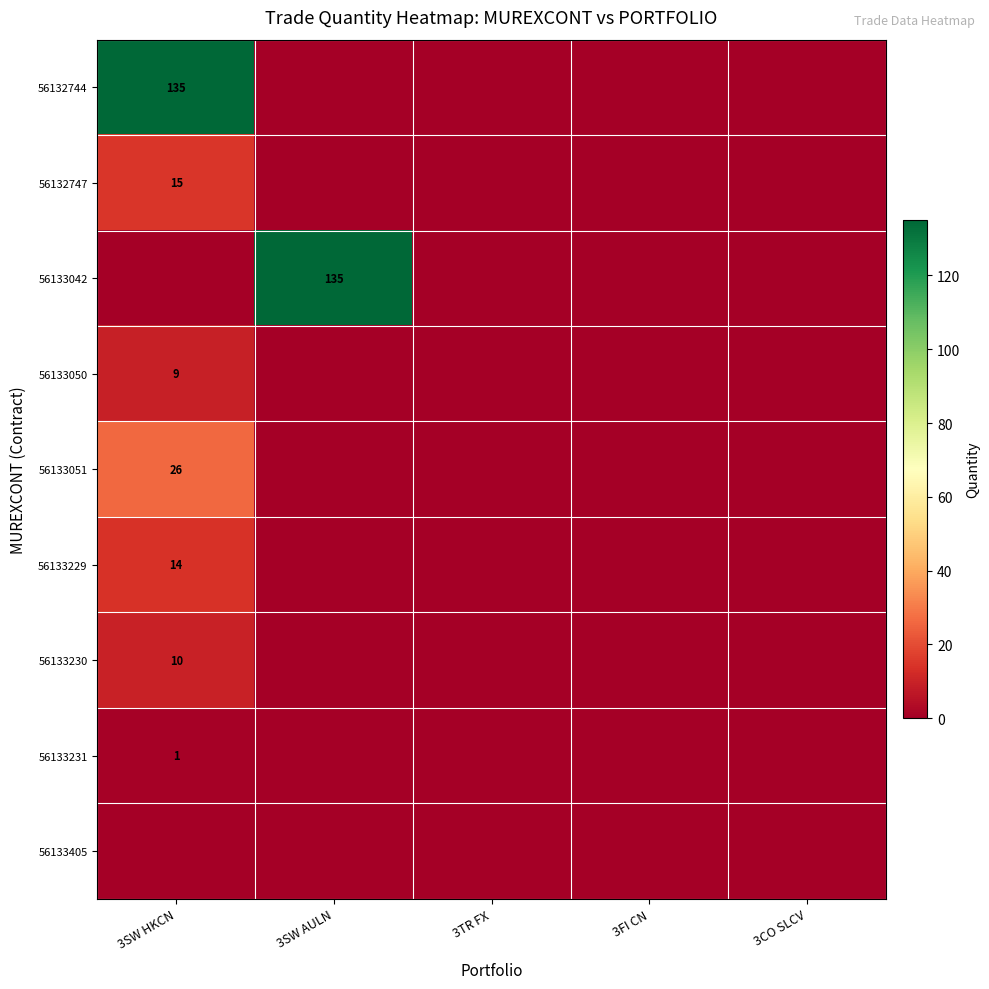

The value of 56133042 at 3SW AULN is 135. True or false?

True